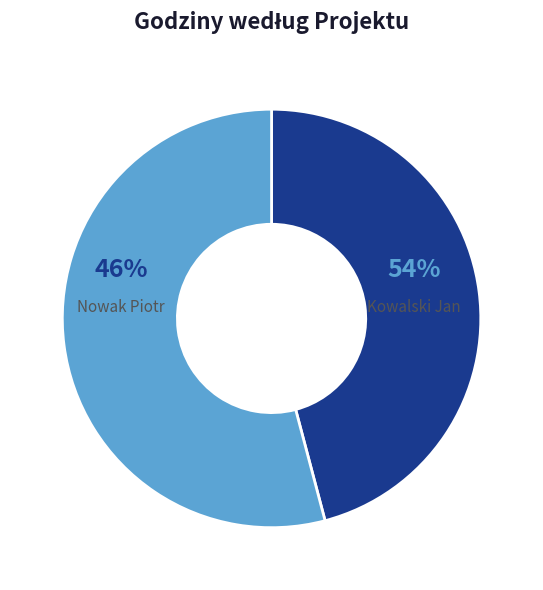

To the nearest percent, what is the difference between the largest and smallest slice percentages?

8%